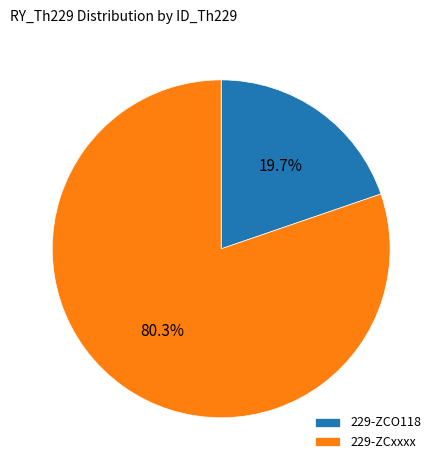

What is the largest slice in the pie chart?

229-ZCxxxx